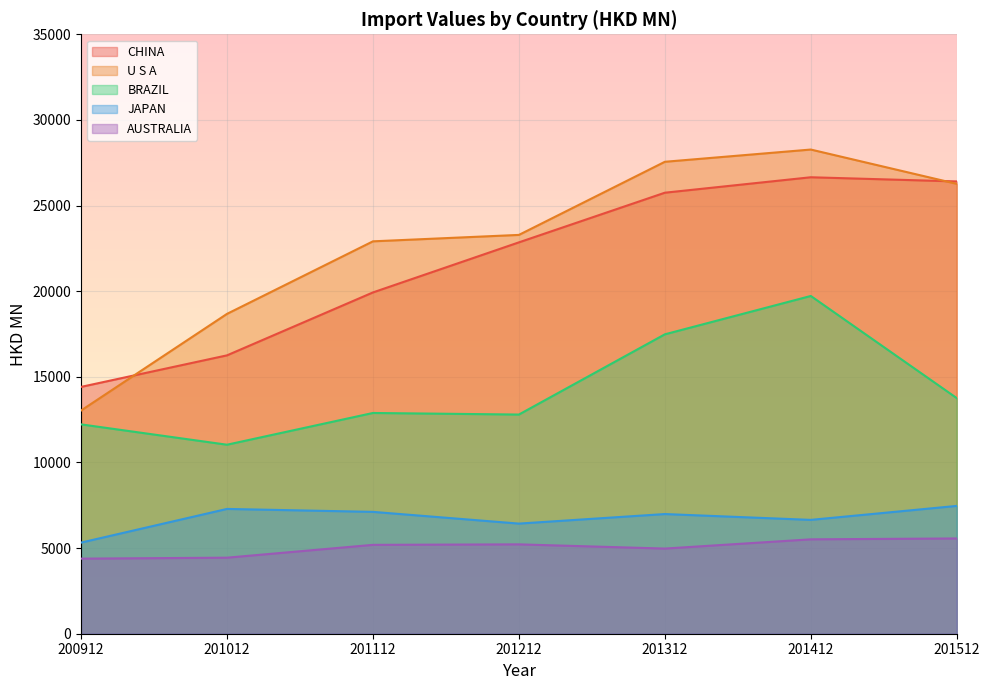

What are all the series names shown in the legend?

CHINA, U S A, BRAZIL, JAPAN, AUSTRALIA